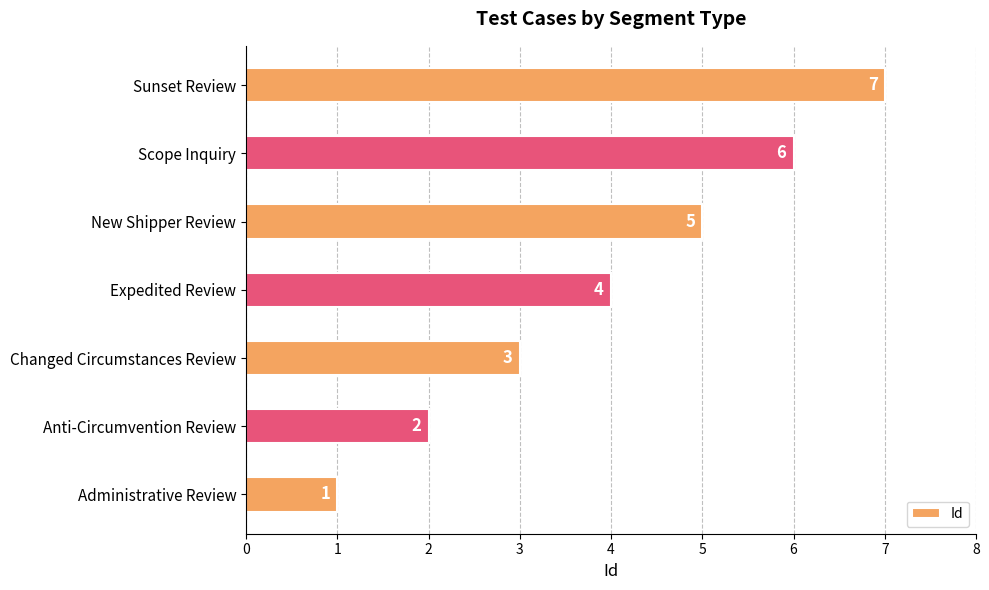

What is the maximum value shown in the chart?

7